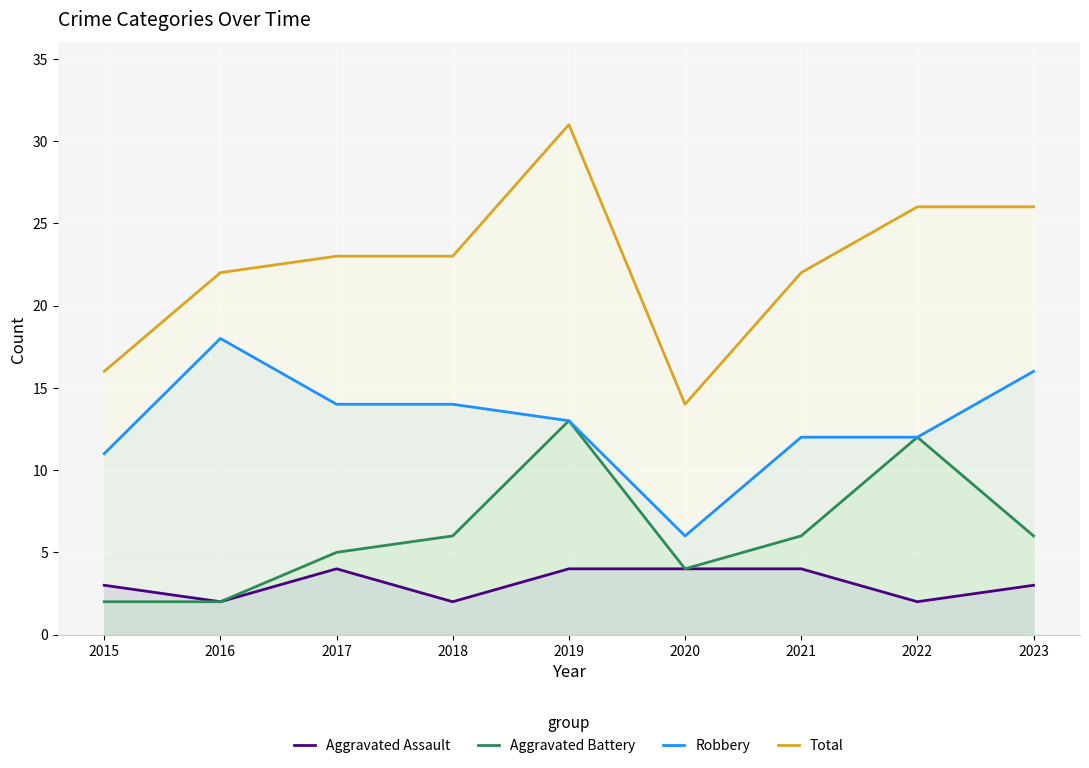

Is it true that Total equals 47 at 2019?

False